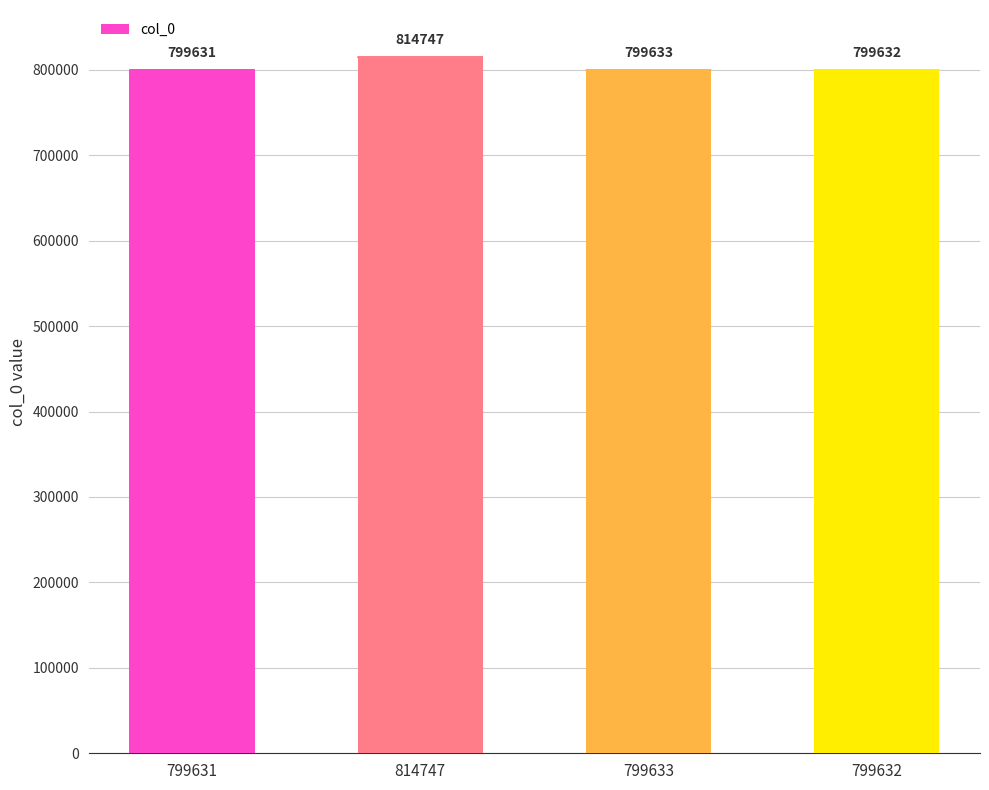

What is the label of the 3rd bar from the left?

799633